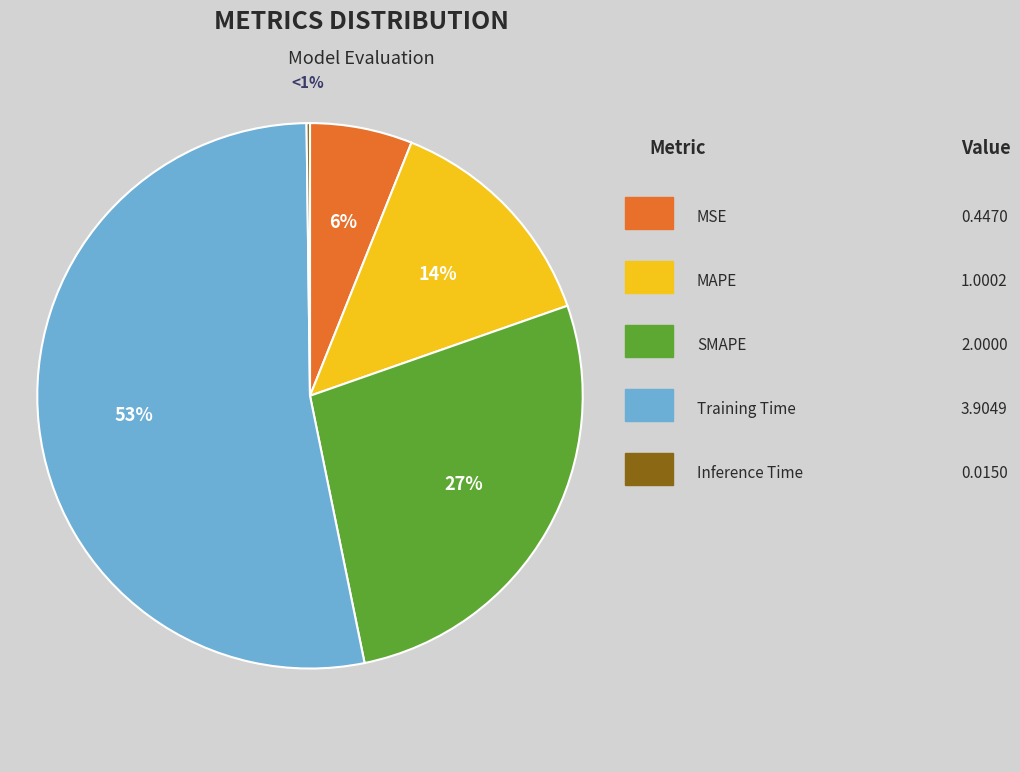

Is there any slice that represents more than half of the pie?

Yes